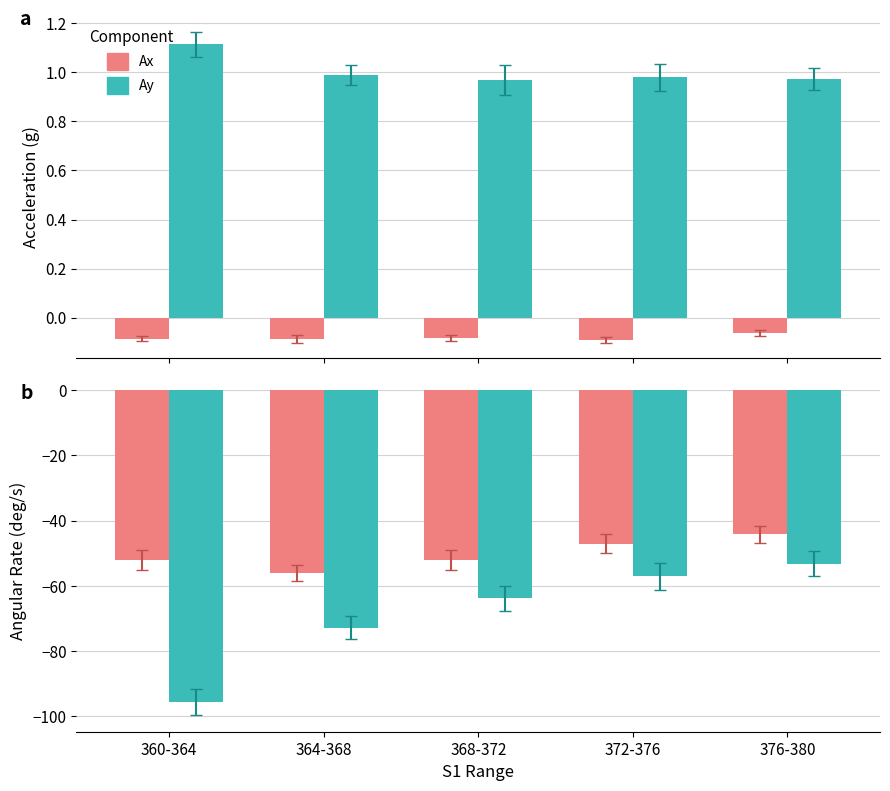

Reading left to right, what are all the values shown in this chart?

Ax: 360-364=-0.1	364-368=-0.1	368-372=-0.1	372-376=-0.1	376-380=-0.1
Ay: 360-364=1.1	364-368=1.0	368-372=1.0	372-376=1.0	376-380=1.0
Gy: 360-364=-52.1	364-368=-56.0	368-372=-52.1	372-376=-47.0	376-380=-44.2
Gz: 360-364=-95.8	364-368=-72.8	368-372=-63.8	372-376=-57.1	376-380=-53.2